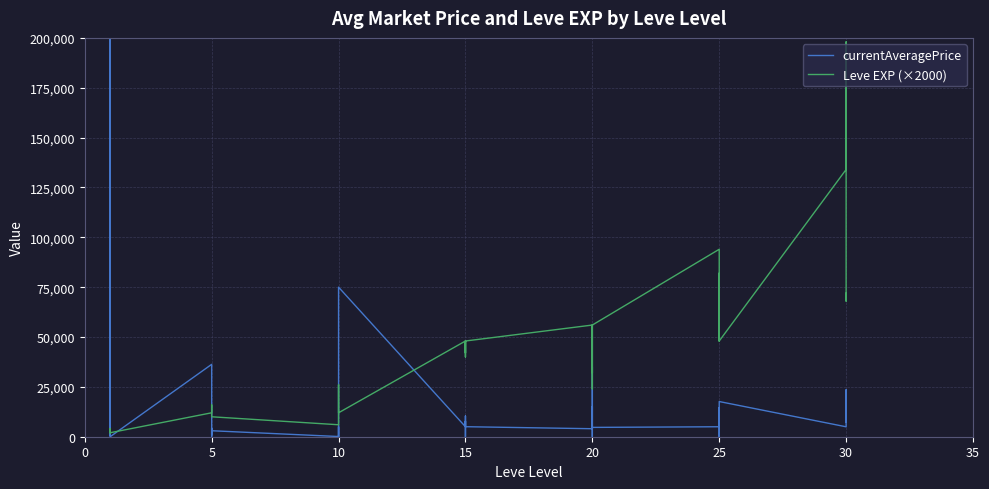

In Leve EXP (×2000), how many points are higher than both neighbors (excluding endpoints)?

10